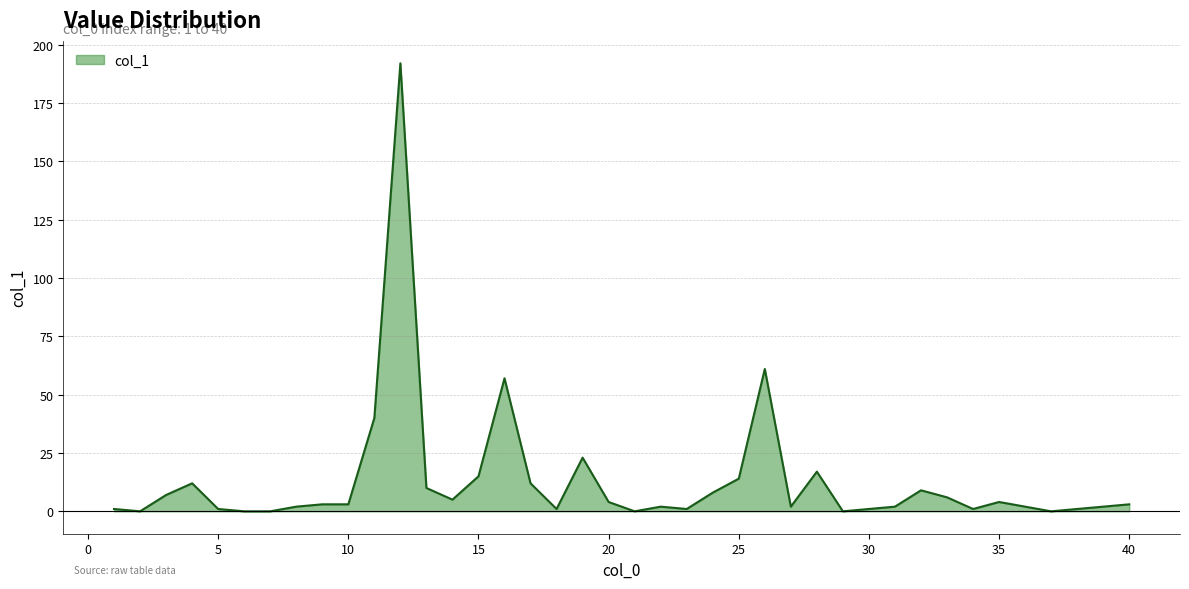

What is the difference between the maximum and minimum values?

192